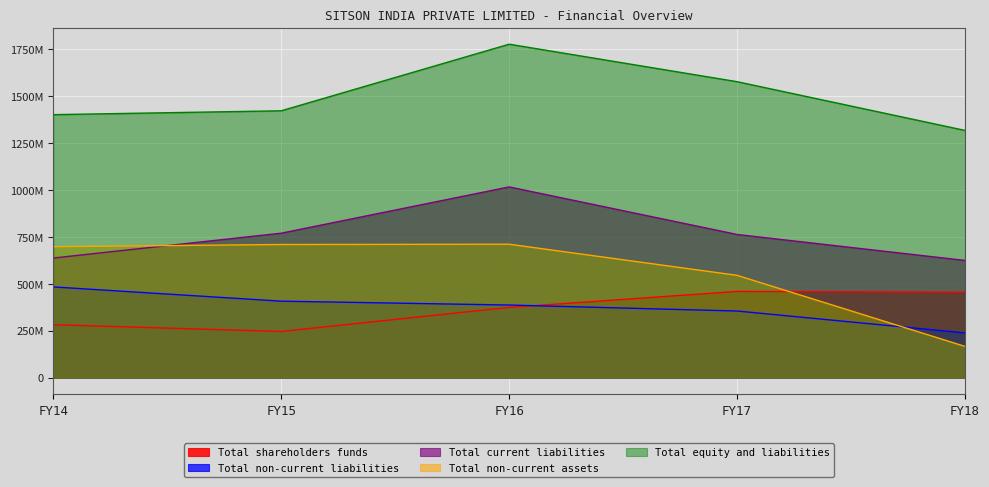

True or false: Total non-current liabilities and Total current liabilities intersect in this chart.

False